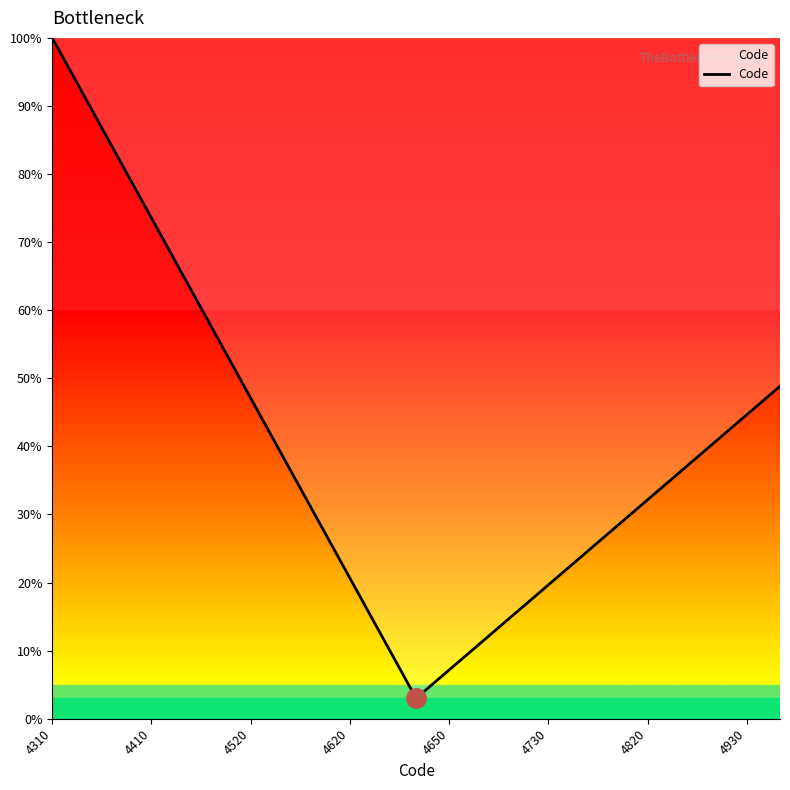

How many interior local valleys (lower than both neighbors) does the data have?

1